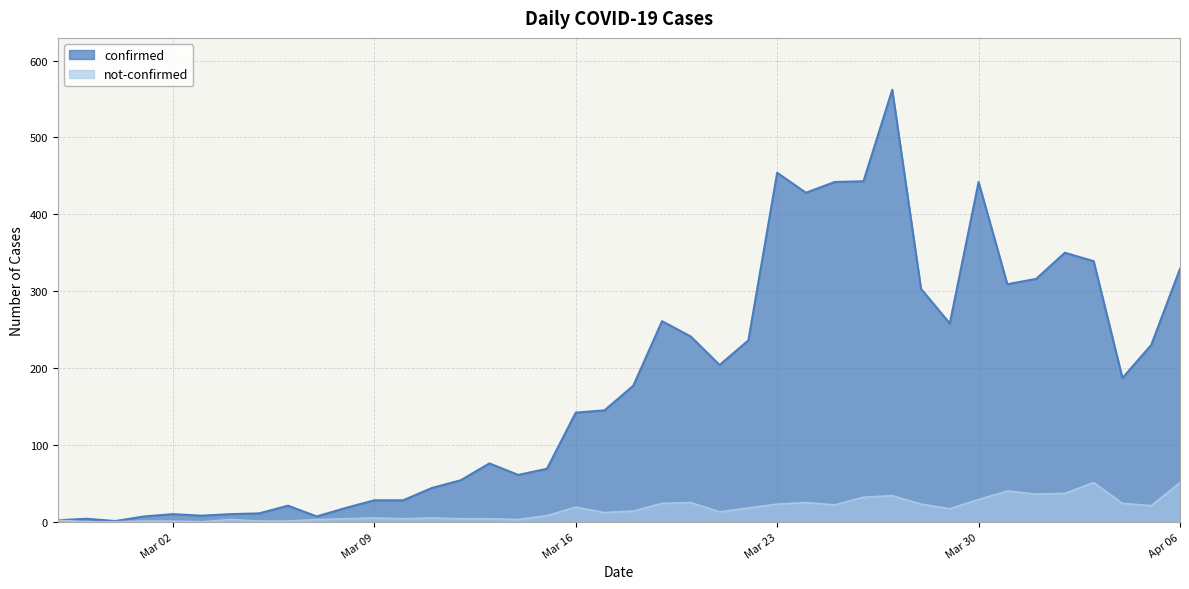

List the series in order of their overall mean, highest first.

confirmed, not-confirmed